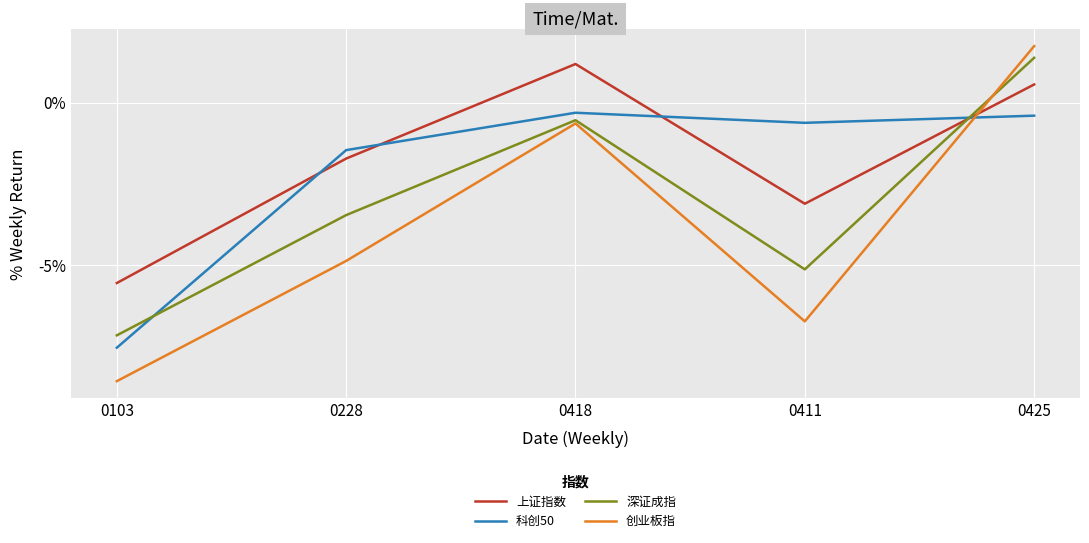

The 上证指数 series shows -2.6 at 0228. True or false?

False